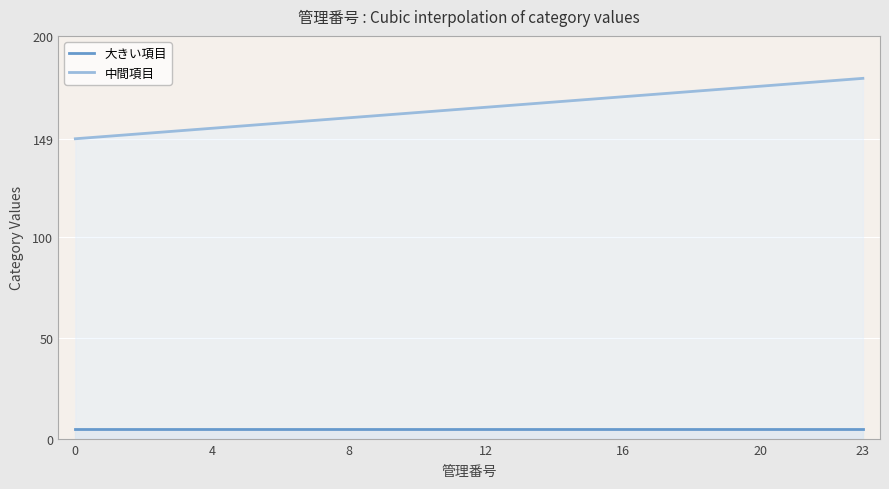

Rank the series by their average value, from highest to lowest.

中間項目, 大きい項目